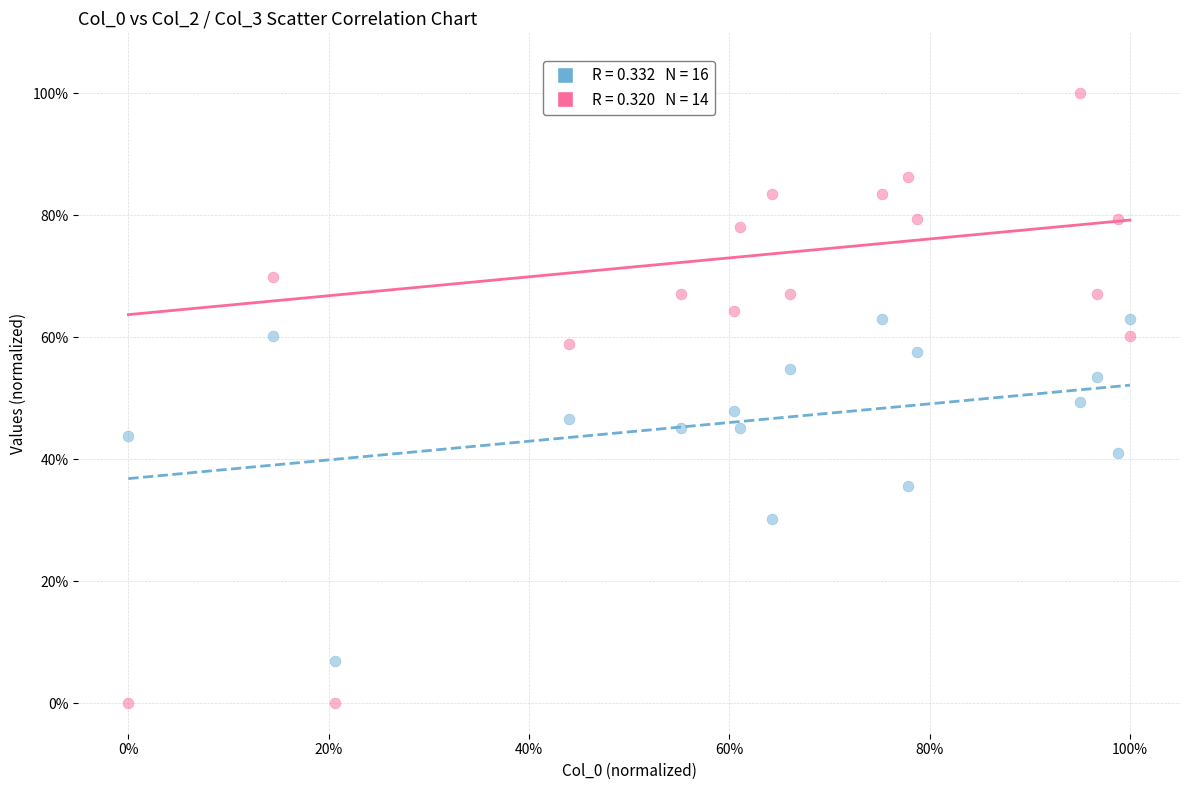

Across all data points, what is the range of X values (max minus min)?

1.0